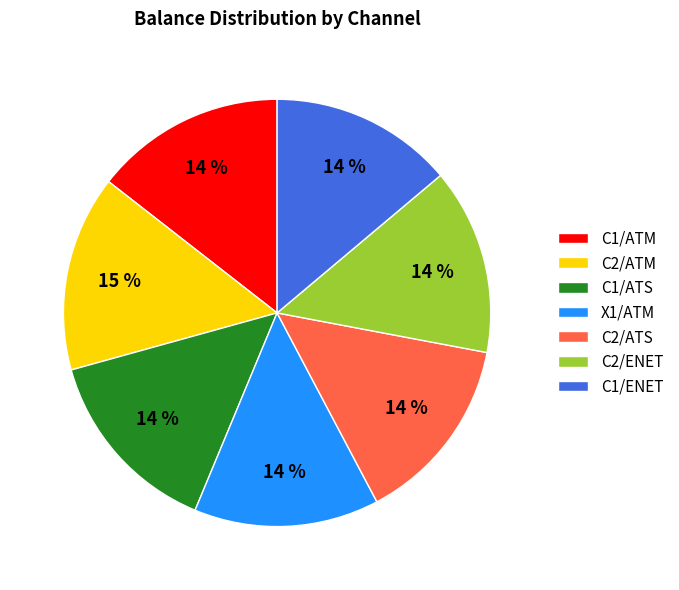

What is the ratio of the value at C1/ENET to the value at C2/ATS?

1.0